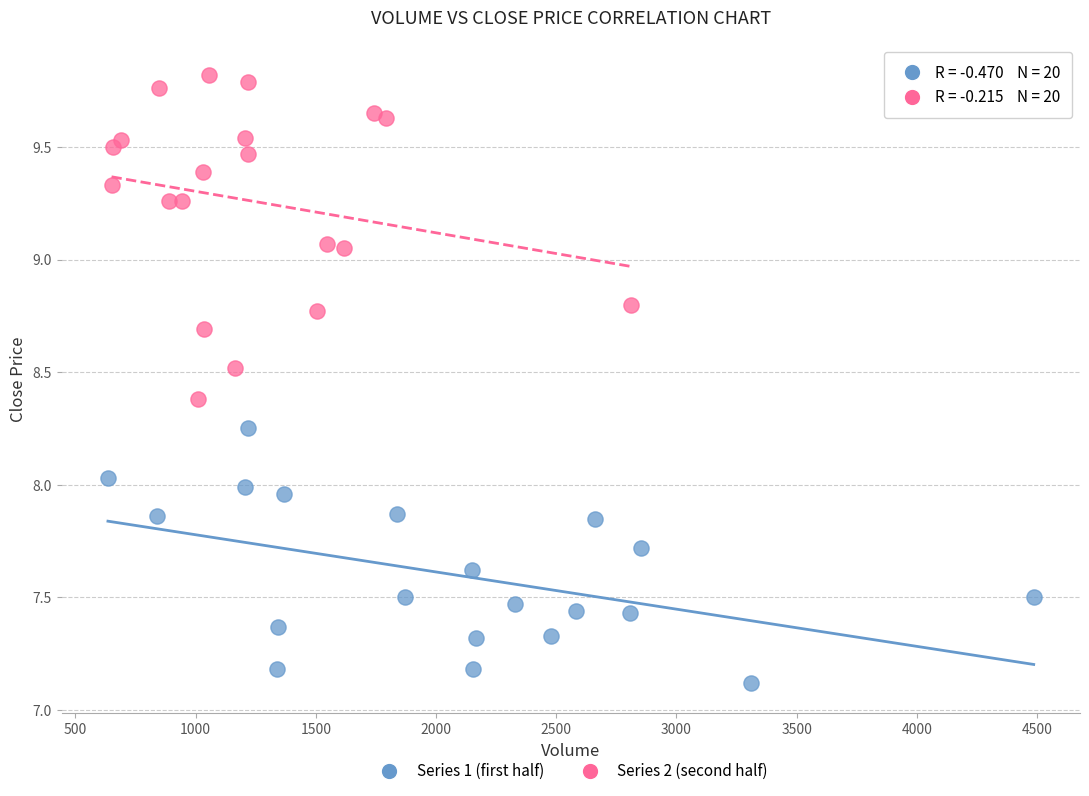

Which series reaches the maximum Y coordinate?

Series 2 (second half)